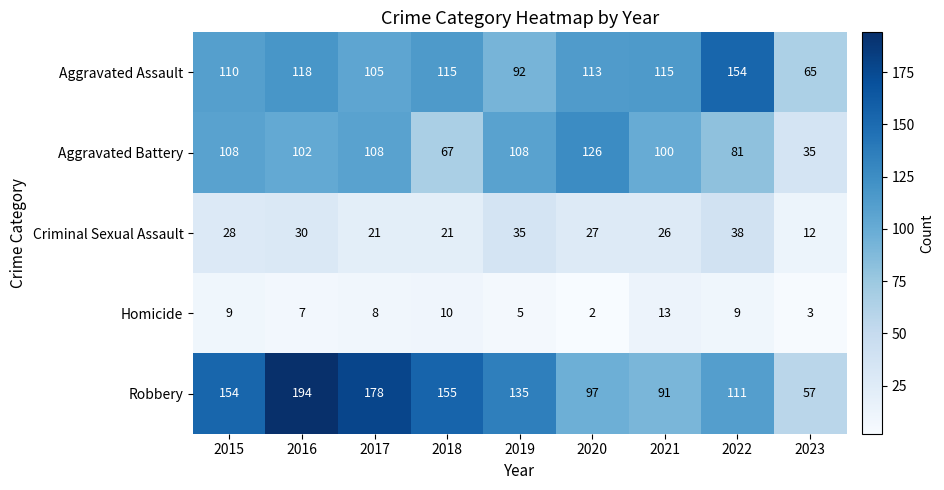

Rank the series by their maximum value, from lowest to highest.

Homicide, Criminal Sexual Assault, Aggravated Battery, Aggravated Assault, Robbery